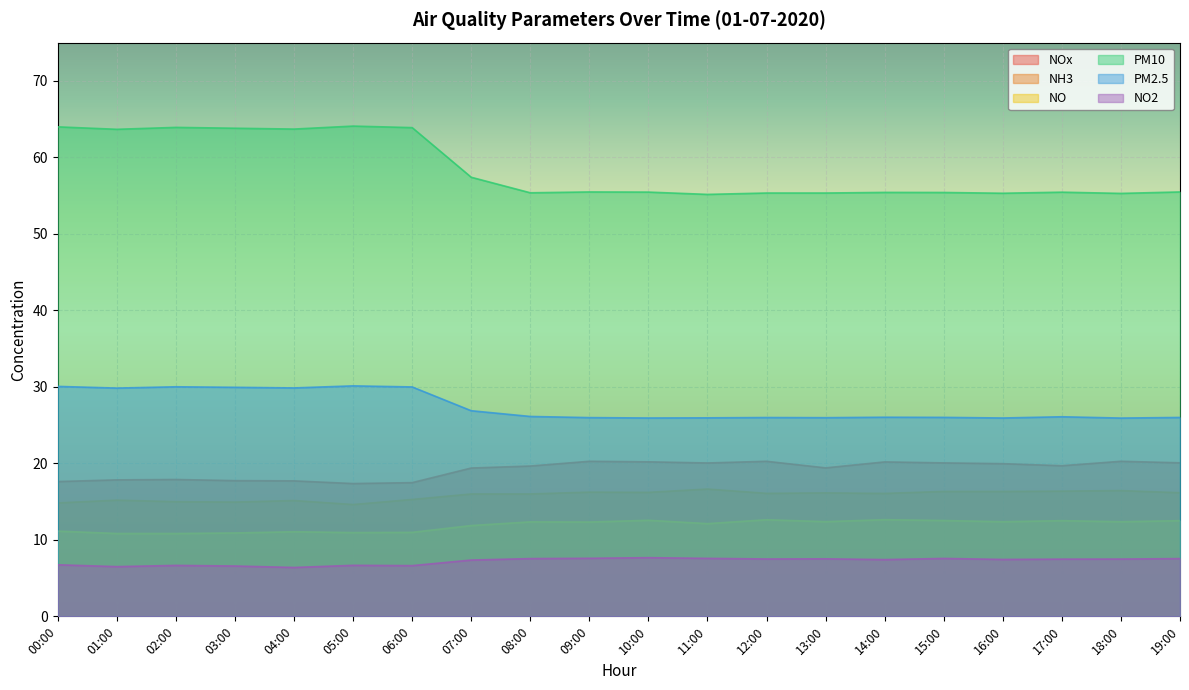

Reading right to left, extract all data points from this chart.

NOx: 20.1	20.3	19.7	20.0	20.1	20.2	19.4	20.3	20.1	20.2	20.3	19.6	19.4	17.5	17.4	17.7	17.7	17.9	17.8	17.6
NH3: 16.2	16.4	16.4	16.3	16.3	16.1	16.1	16.1	16.6	16.2	16.2	16.0	16.0	15.3	14.6	15.1	14.9	15.0	15.2	14.8
NO: 12.5	12.4	12.5	12.4	12.5	12.6	12.4	12.6	12.1	12.6	12.3	12.3	11.9	11.0	10.9	11.1	10.9	10.8	10.8	11.1
PM10: 55.5	55.3	55.5	55.3	55.4	55.4	55.3	55.3	55.2	55.5	55.5	55.4	57.4	63.9	64.1	63.7	63.8	63.9	63.7	64.0
PM2.5: 26.0	25.9	26.1	25.9	26.0	26.0	26.0	26.0	25.9	25.9	26.0	26.1	26.9	30.0	30.1	29.9	29.9	30.0	29.8	30.1
NO2: 7.5	7.5	7.5	7.4	7.6	7.4	7.5	7.5	7.6	7.7	7.6	7.5	7.4	6.6	6.7	6.4	6.6	6.7	6.5	6.7